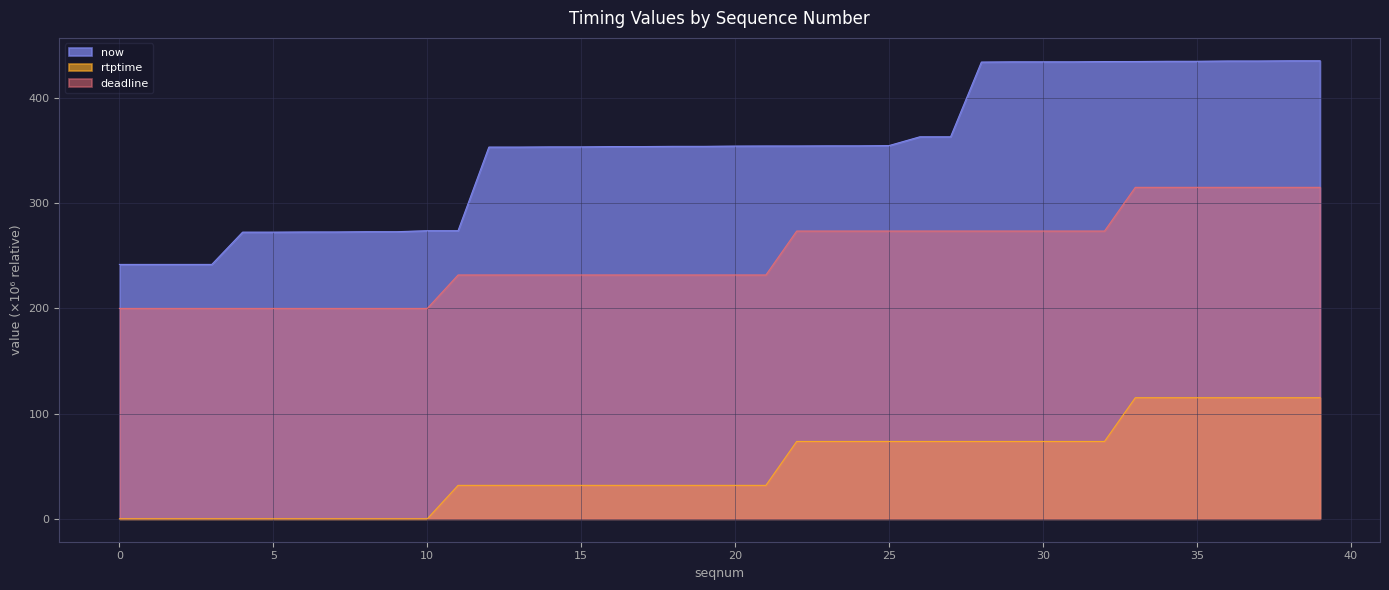

What are all the series names shown in the legend?

now, rtptime, deadline